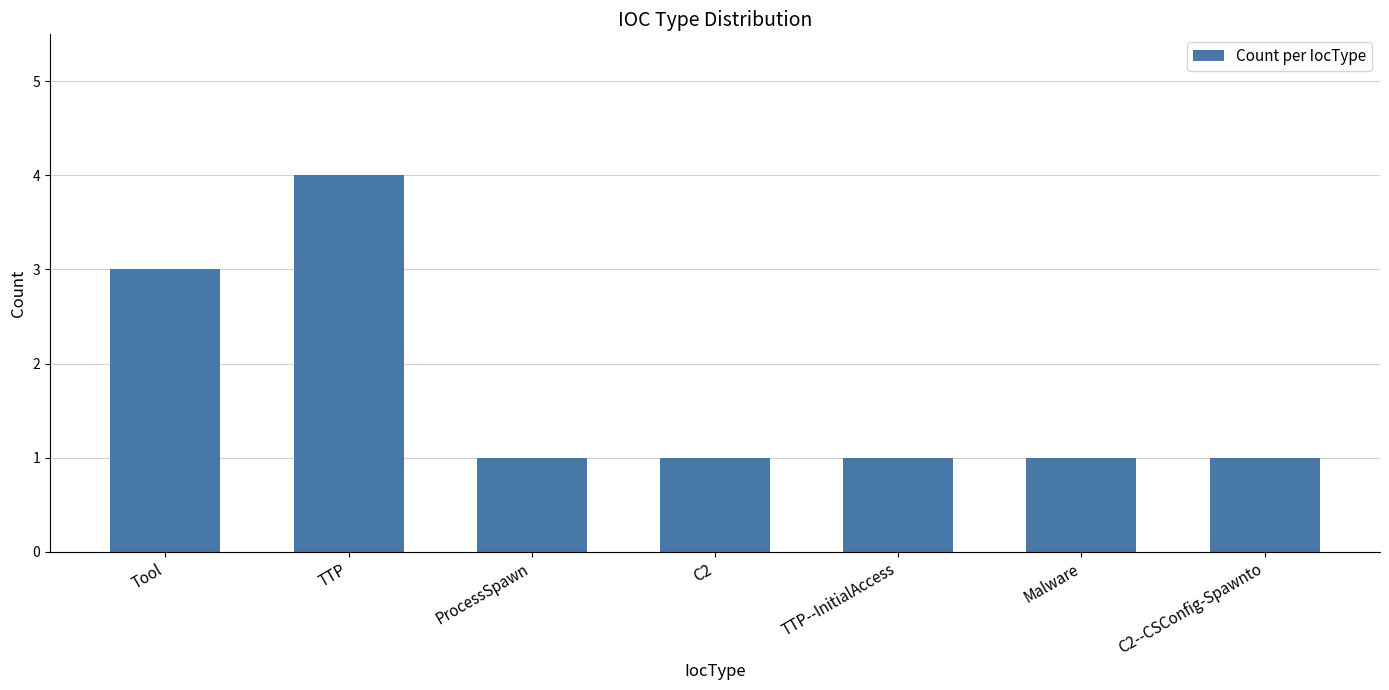

What is the value of the 3rd bar from the left?

1